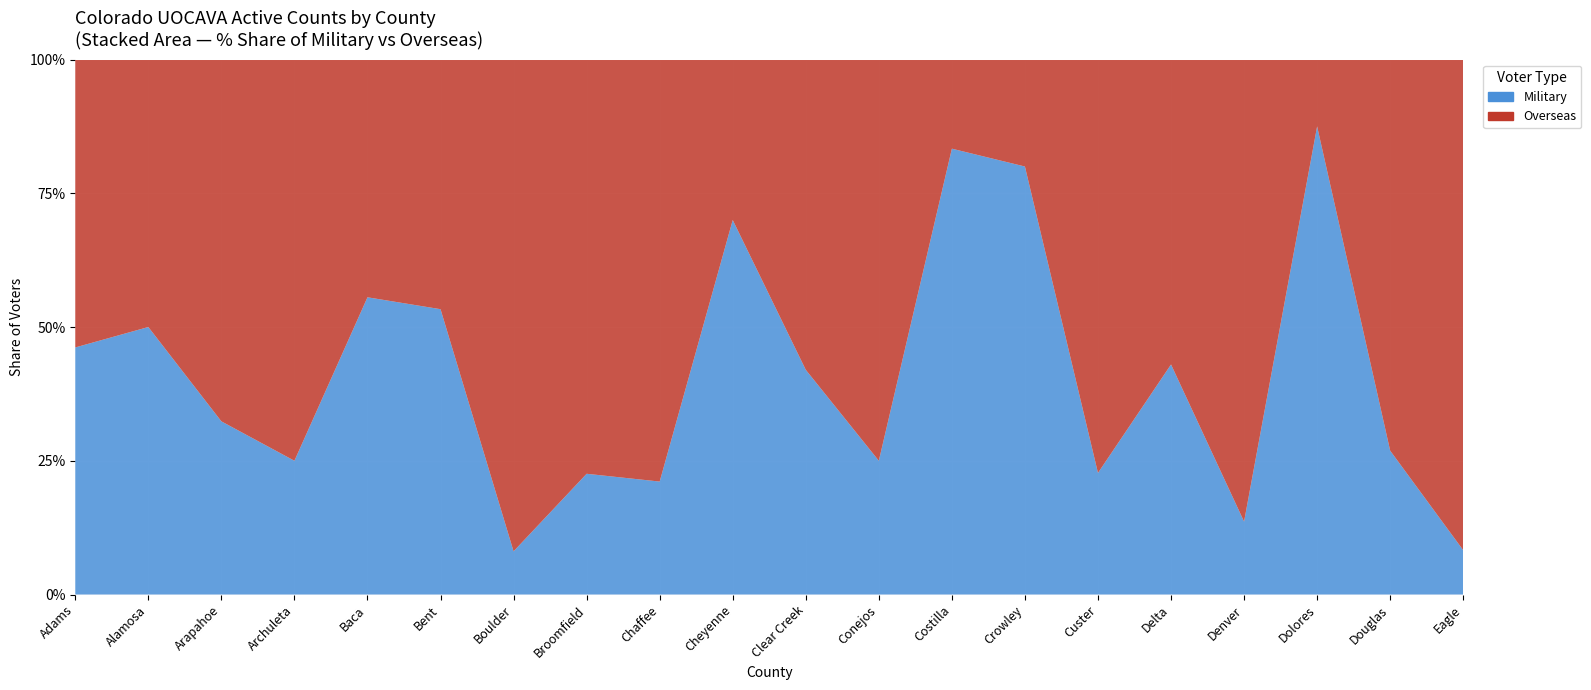

Reading left to right, extract all data points from this chart.

Military: 393	26	815	13	5	8	217	51	19	14	21	3	5	8	10	43	397	7	285	28
Overseas: 458	26	1703	39	4	7	2471	175	71	6	29	9	1	2	34	57	2515	1	775	310